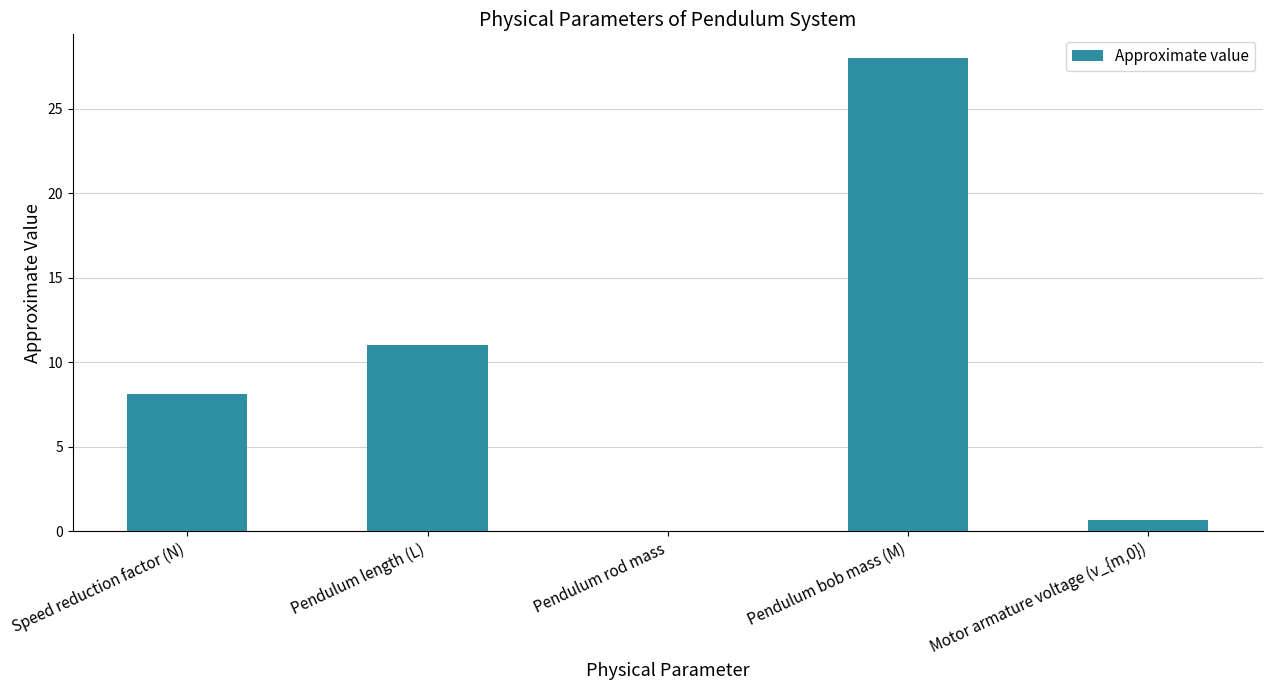

Reading right to left, extract all data points from this chart.

0.7	28.0	0.0	11.0	8.1